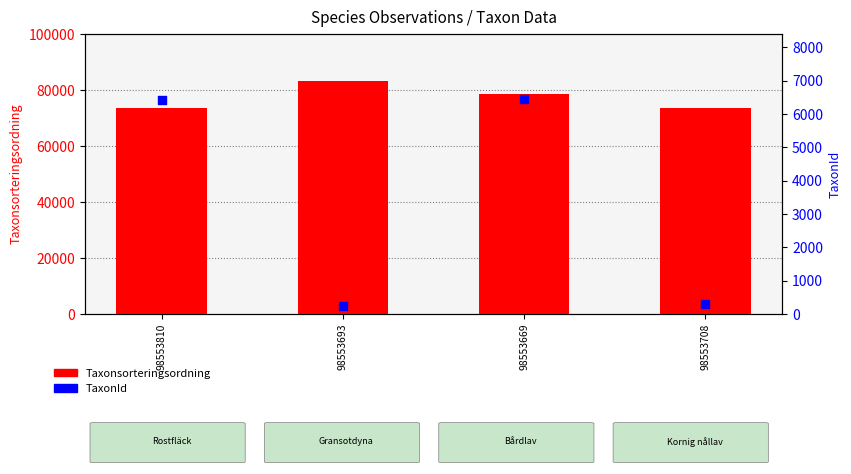

At how many categories does at least one series exceed 23601?

4